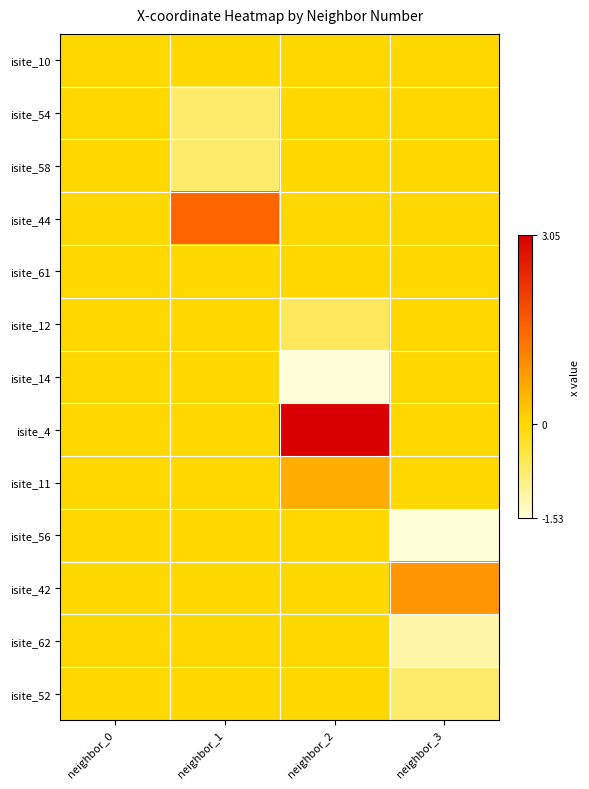

Reading right to left, transcribe all the data shown in this chart.

isite_10: neighbor_3=0.0	neighbor_2=0.0	neighbor_1=0.0	neighbor_0=0.0
isite_54: neighbor_3=0.0	neighbor_2=0.0	neighbor_1=-0.8	neighbor_0=0.0
isite_58: neighbor_3=0.0	neighbor_2=0.0	neighbor_1=-0.8	neighbor_0=0.0
isite_44: neighbor_3=0.0	neighbor_2=0.0	neighbor_1=1.5	neighbor_0=0.0
isite_61: neighbor_3=0.0	neighbor_2=0.0	neighbor_1=-0.0	neighbor_0=0.0
isite_12: neighbor_3=0.0	neighbor_2=-0.6	neighbor_1=0.0	neighbor_0=0.0
isite_14: neighbor_3=0.0	neighbor_2=-1.5	neighbor_1=0.0	neighbor_0=0.0
isite_4: neighbor_3=0.0	neighbor_2=3.0	neighbor_1=0.0	neighbor_0=0.0
isite_11: neighbor_3=0.0	neighbor_2=0.5	neighbor_1=0.0	neighbor_0=0.0
isite_56: neighbor_3=-1.5	neighbor_2=0.0	neighbor_1=0.0	neighbor_0=0.0
isite_42: neighbor_3=0.9	neighbor_2=0.0	neighbor_1=0.0	neighbor_0=0.0
isite_62: neighbor_3=-1.2	neighbor_2=0.0	neighbor_1=0.0	neighbor_0=0.0
isite_52: neighbor_3=-0.8	neighbor_2=0.0	neighbor_1=0.0	neighbor_0=0.0